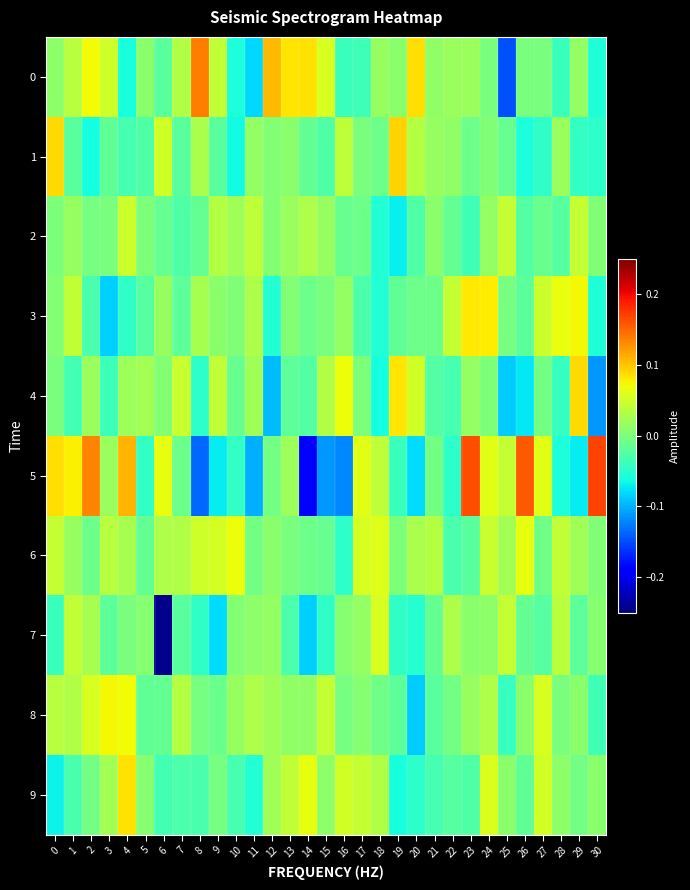

Between 10 and 17, which series saw the biggest shift?

5